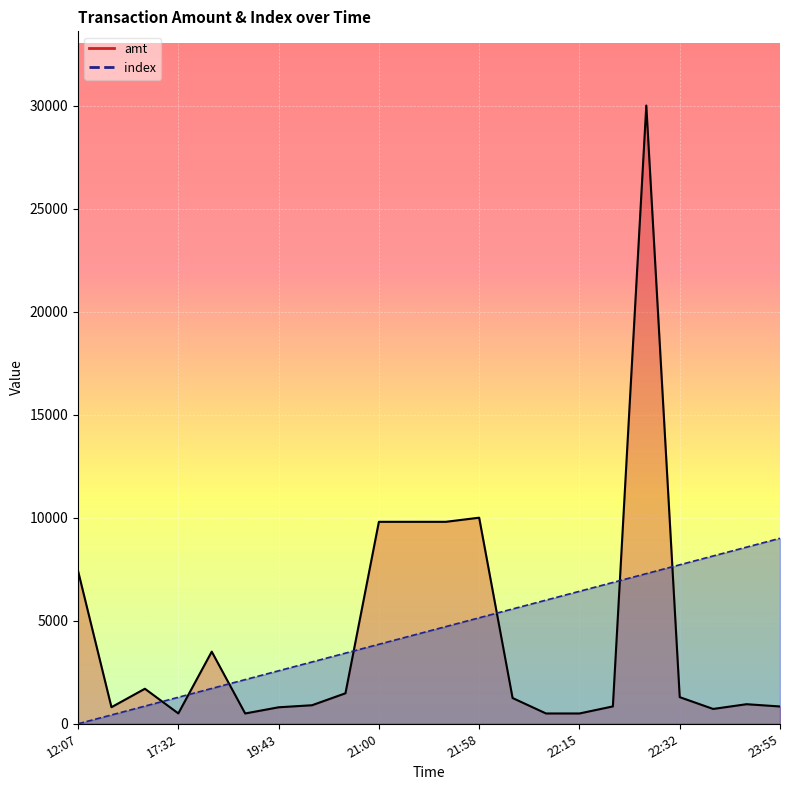

What is the difference between the second highest and second lowest values in the index series?

8142.9